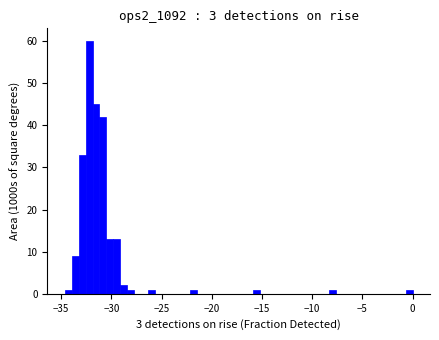

Around what value on the x-axis is the tallest bar? Give the approximate position of its centre, as read against the axis.

-32.0